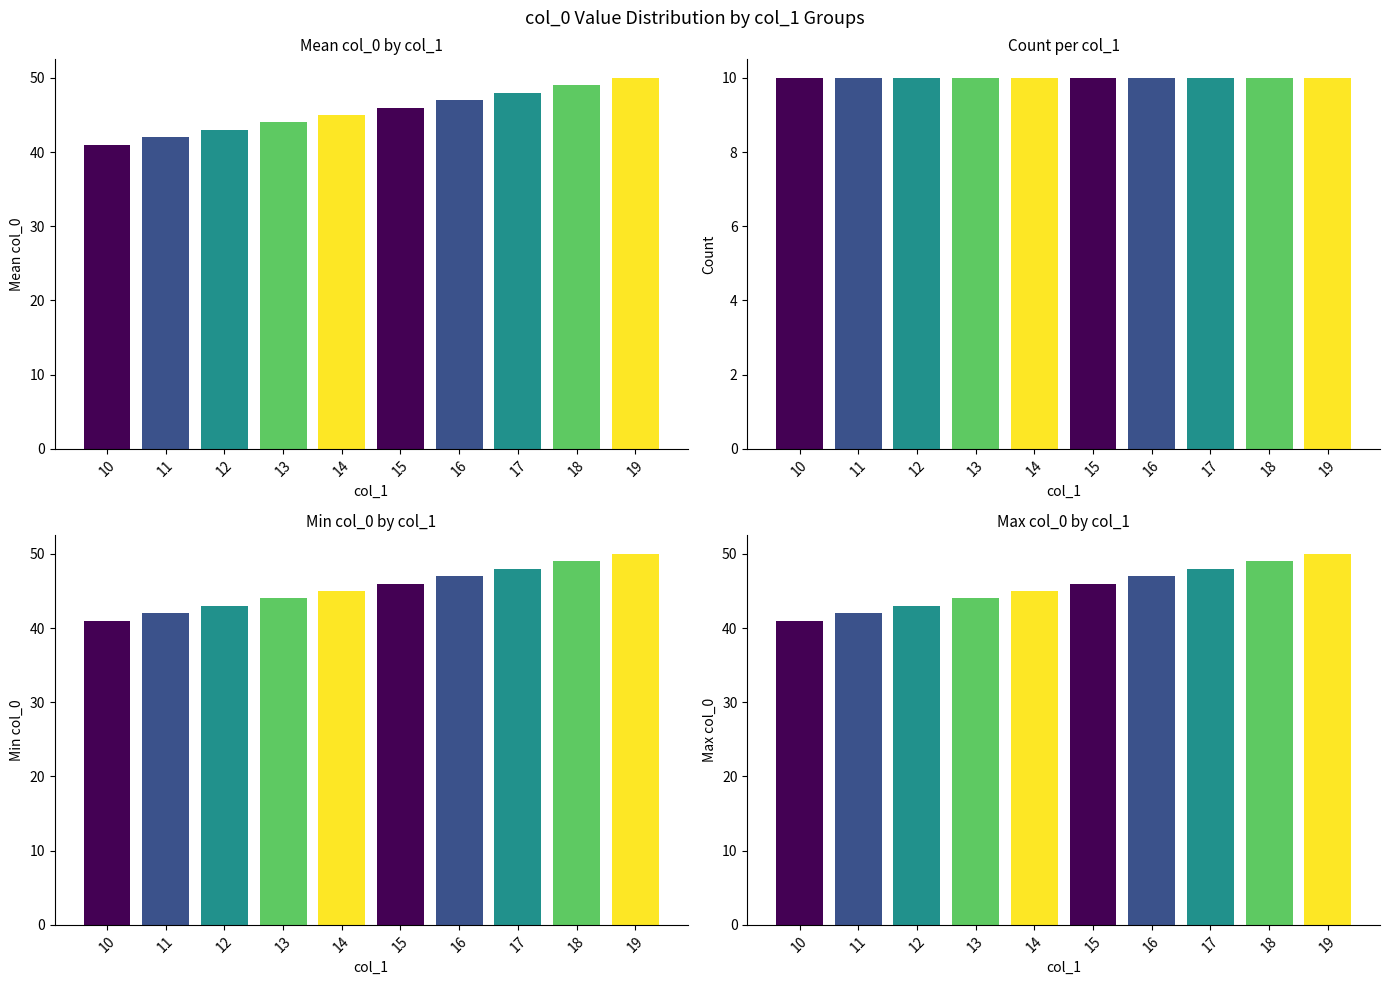

Which series changed the most between 11 and 15?

Mean col_0 by col_1